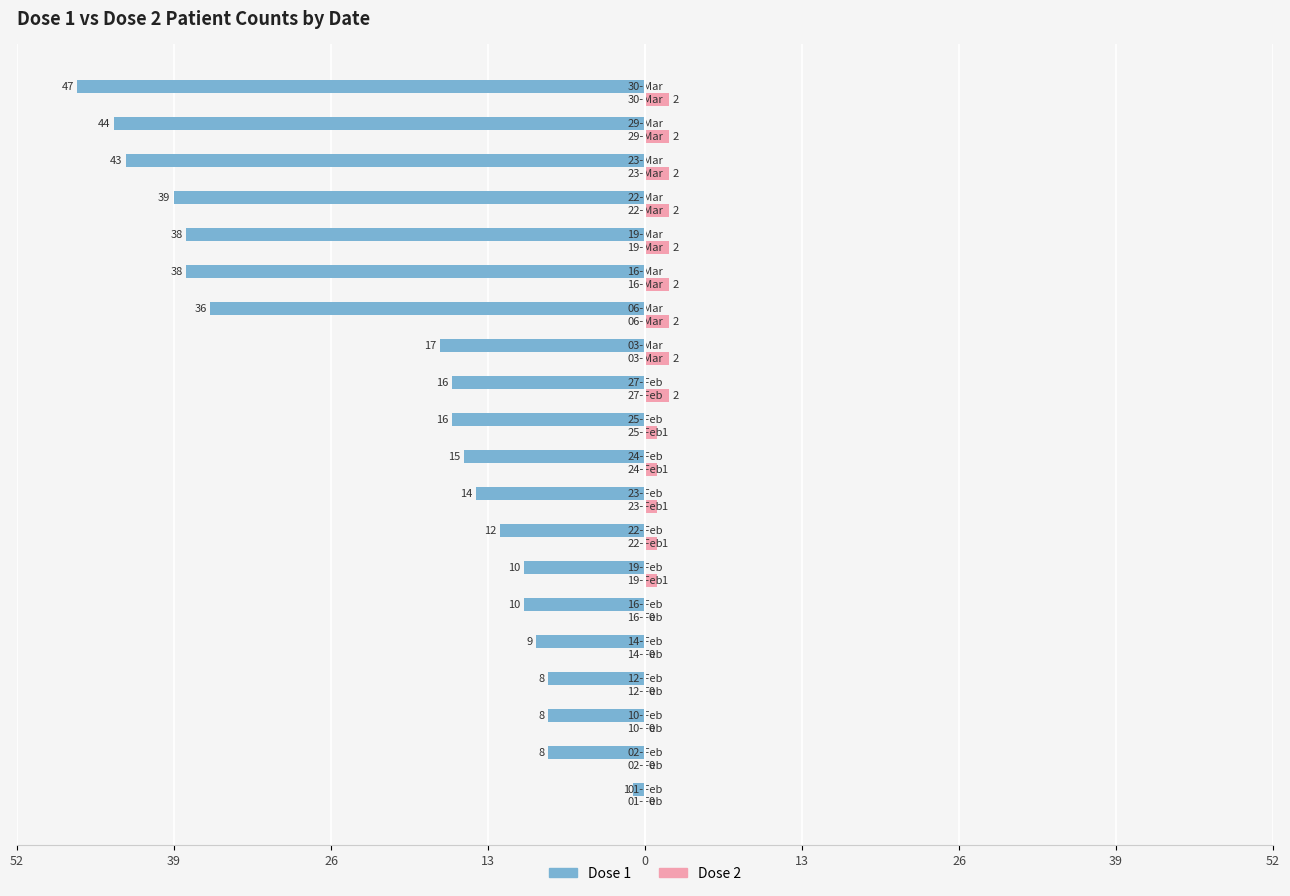

What are all the series names shown in the legend?

Dose 1, Dose 2